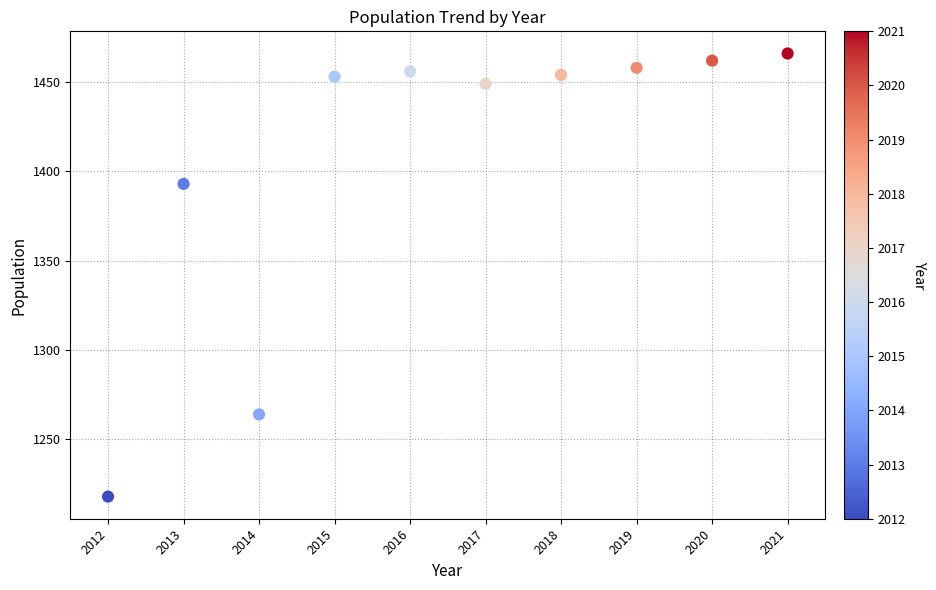

What is the average Y value?

1407